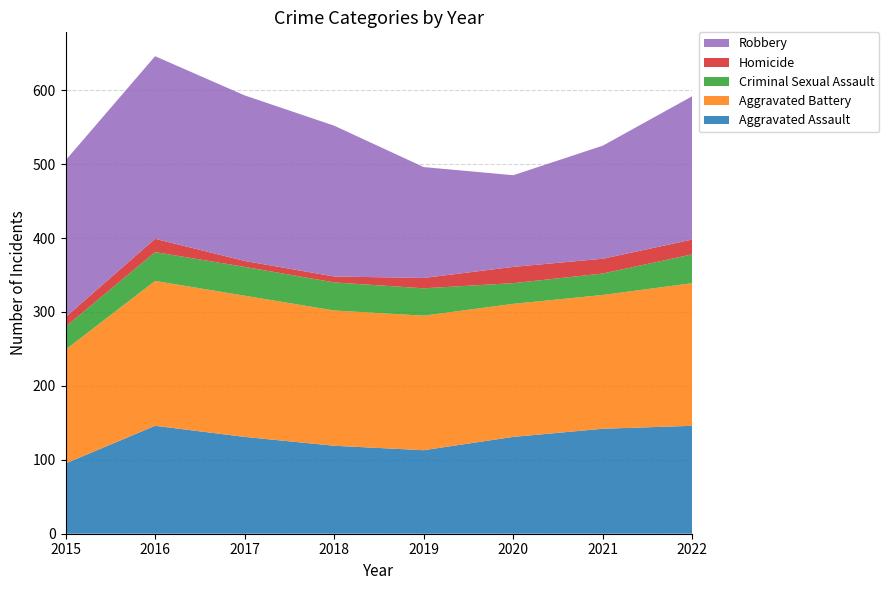

Reading left to right, list all the values displayed in this chart.

Aggravated Assault: 95	146	131	119	113	131	142	146
Aggravated Battery: 154	196	191	183	182	180	181	193
Criminal Sexual Assault: 31	39	39	38	37	28	29	39
Homicide: 13	18	8	8	14	22	20	20
Robbery: 212	247	224	204	150	124	153	194